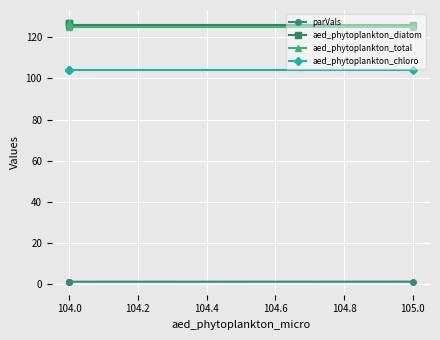

The aed_phytoplankton_diatom series shows 188.4 at 104.0. True or false?

False